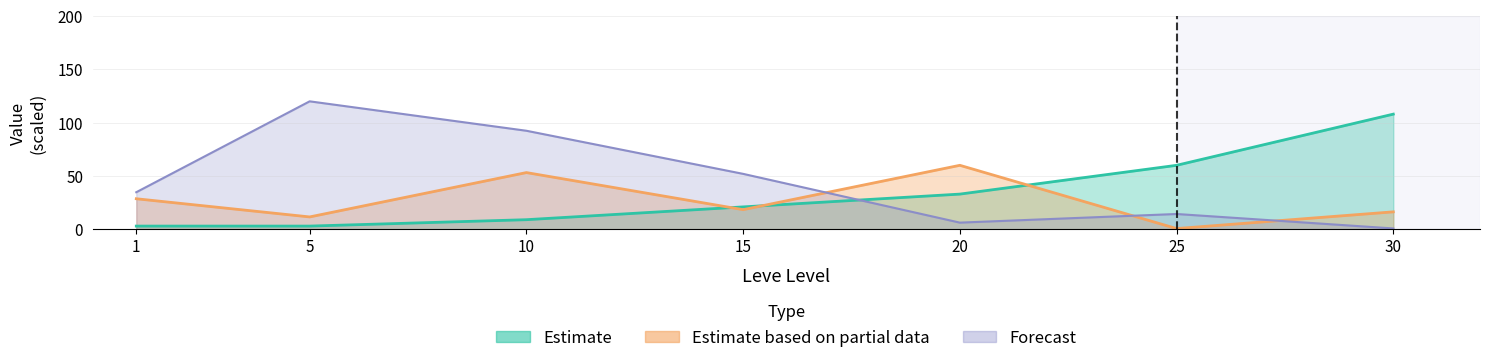

Is it true that Leve EXP equals 151.6 at 30?

False